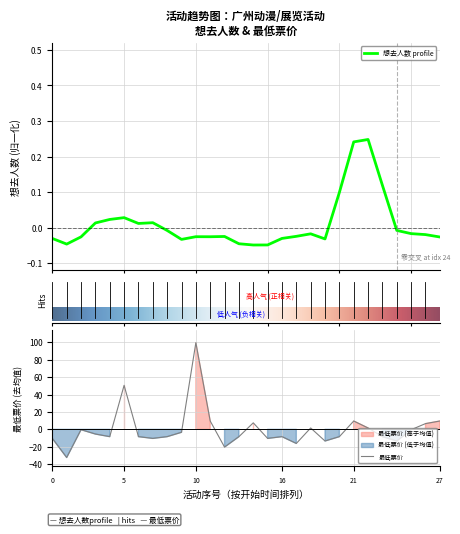

What is the lowest value of the 最低票价 series?

-32.4